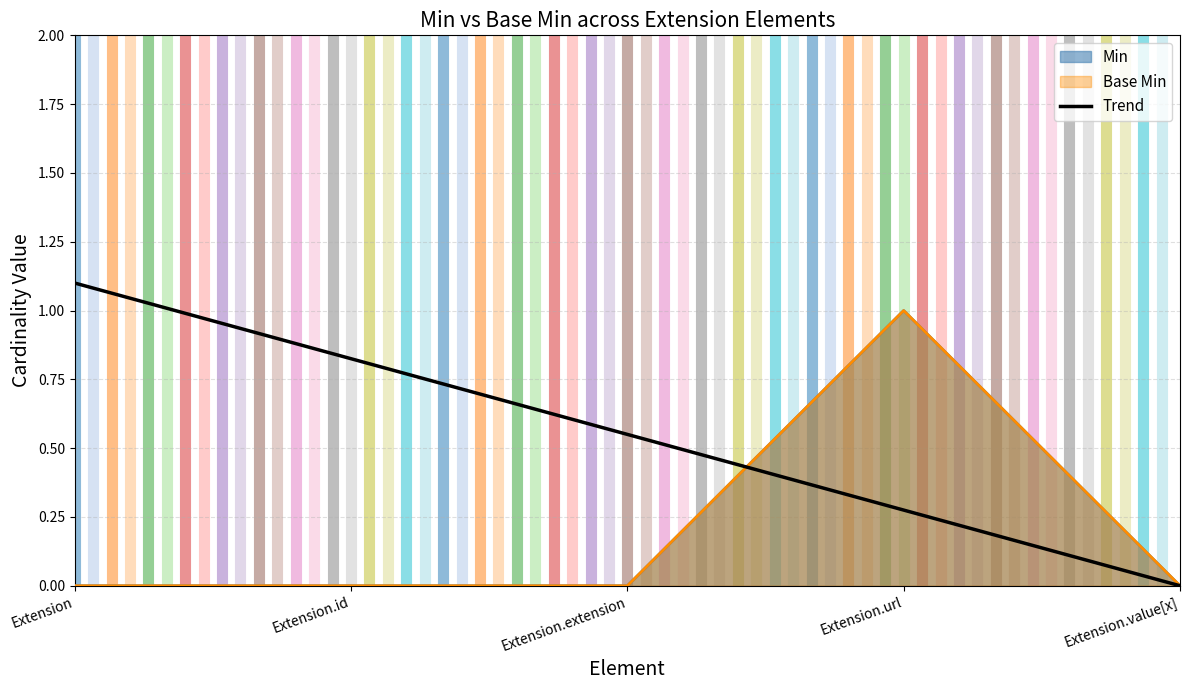

What is the label of the 3rd point from the left?

Extension.extension